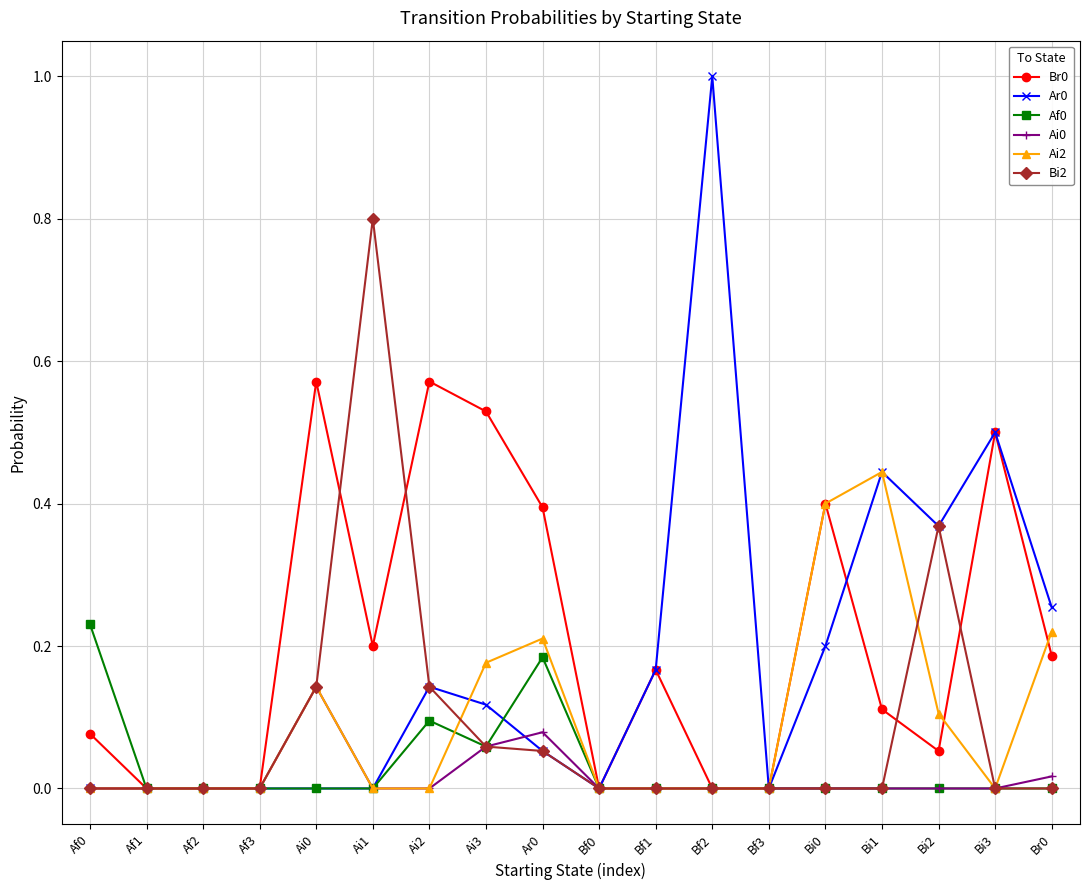

Count the number of categories in the chart.

18